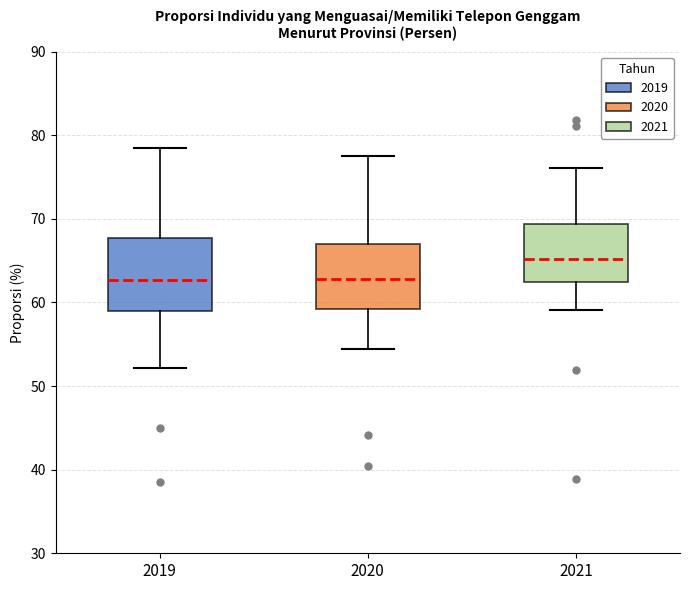

Reading left to right, read every box against the y-axis: the position of its median line, the range the box covers, and the ends of its whiskers. The values are not printed on the chart, so give them approximately, as read against the axis.

2019: median 63, box 59 to 68, whiskers 52 to 78
2020: median 63, box 59 to 67, whiskers 54 to 78
2021: median 65, box 62 to 69, whiskers 59 to 76